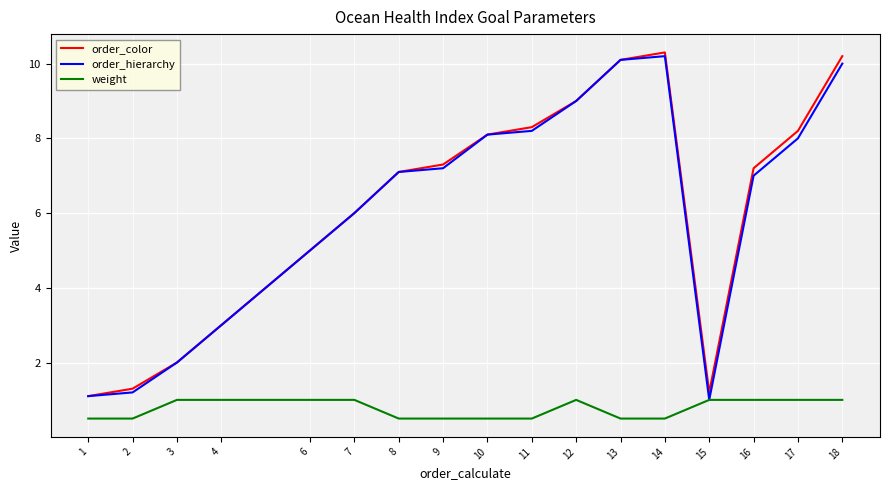

Reading right to left, extract all data points from this chart.

order_color: 18=10.2	17=8.2	16=7.2	15=1.2	14=10.3	13=10.1	12=9.0	11=8.3	10=8.1	9=7.3	8=7.1	7=6.0	6=5.0	4=3.0	3=2.0	2=1.3	1=1.1
order_hierarchy: 18=10.0	17=8.0	16=7.0	15=1.0	14=10.2	13=10.1	12=9.0	11=8.2	10=8.1	9=7.2	8=7.1	7=6.0	6=5.0	4=3.0	3=2.0	2=1.2	1=1.1
weight: 18=1.0	17=1.0	16=1.0	15=1.0	14=0.5	13=0.5	12=1.0	11=0.5	10=0.5	9=0.5	8=0.5	7=1.0	6=1.0	4=1.0	3=1.0	2=0.5	1=0.5